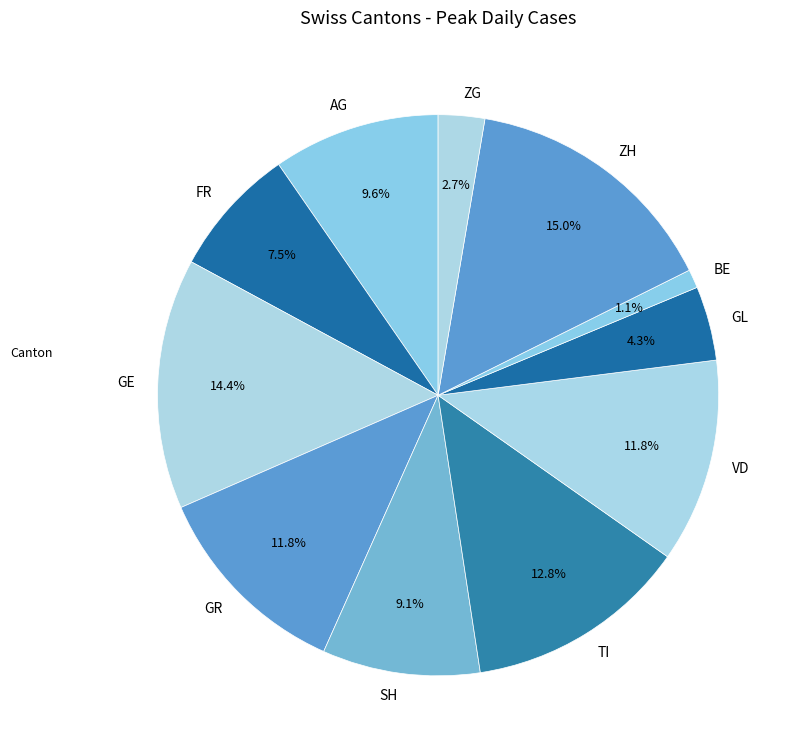

What is the ratio of the value at VD to the value at ZG?

4.4